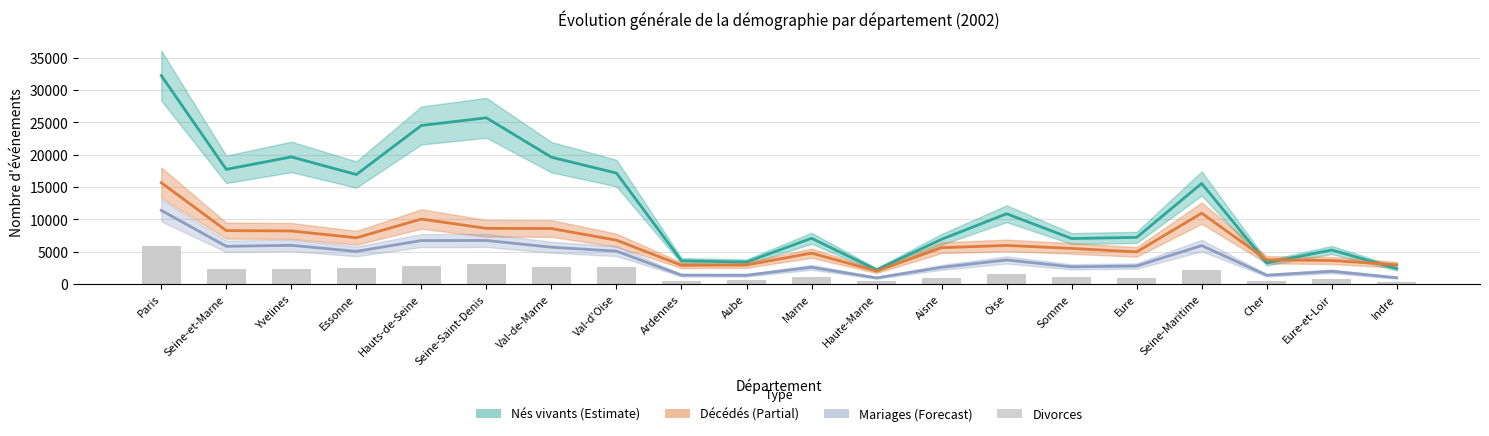

What is the minimum value shown in the chart?

351